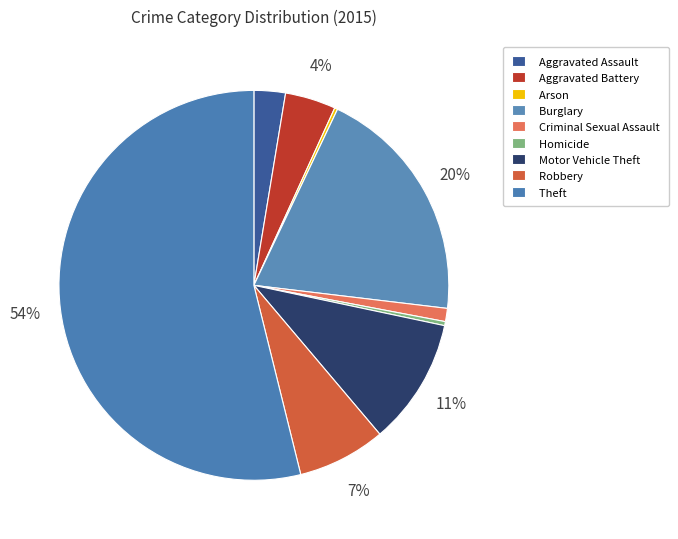

To the nearest percent, what is the difference between the largest and smallest slice percentages?

54%